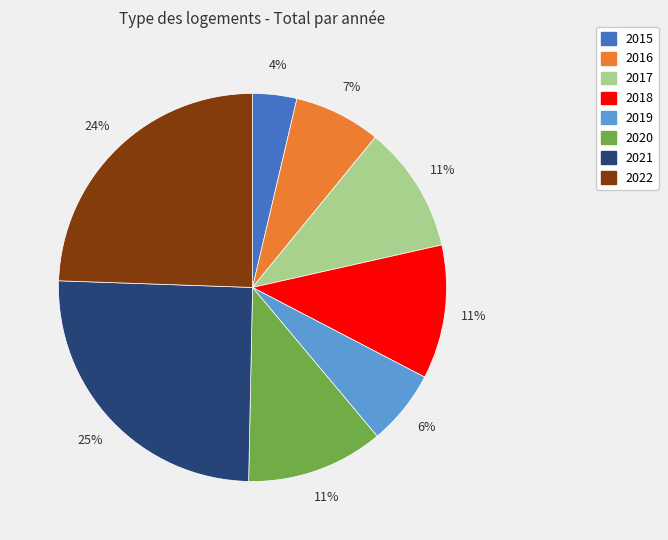

What percentage is the 2015 slice, to the nearest percent?

4%